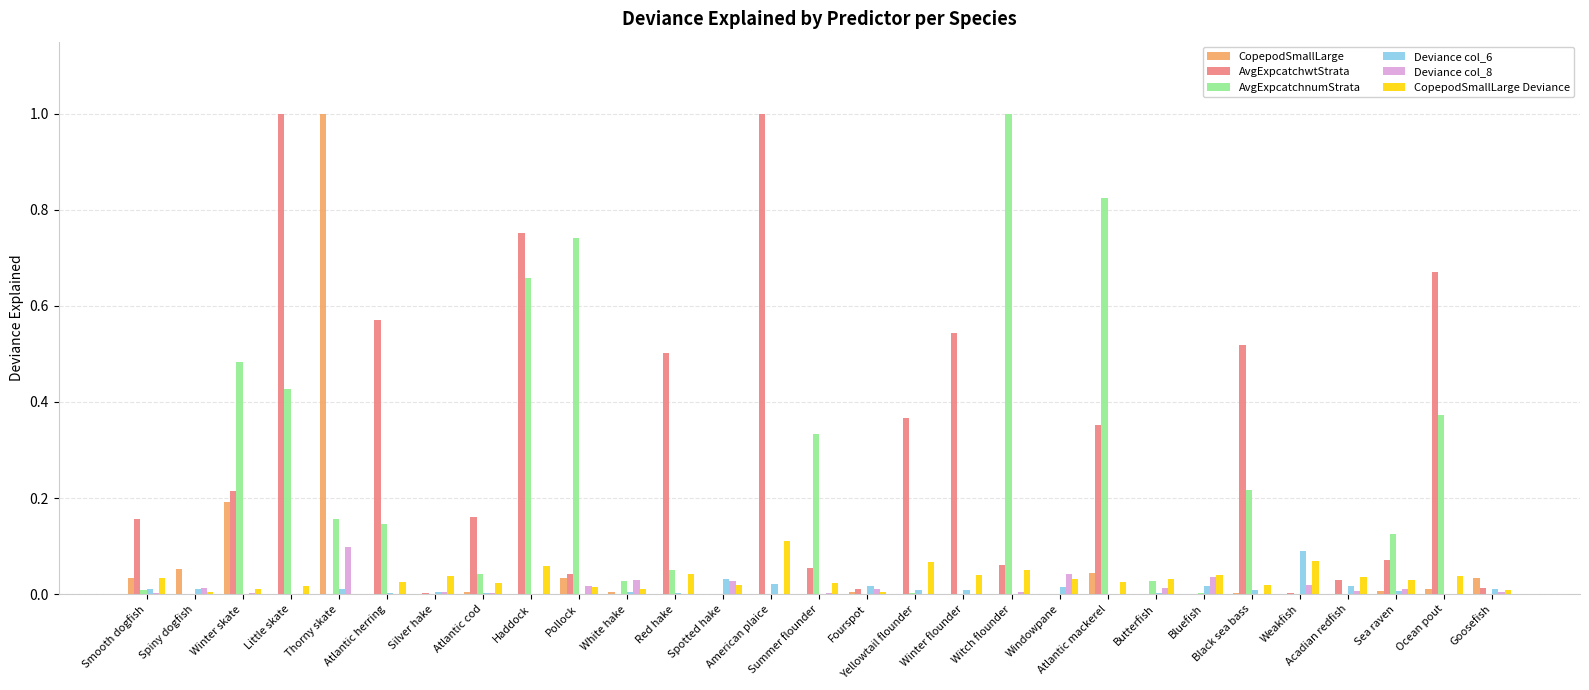

True or false: CopepodSmallLarge Deviance has a value of 0.0 at Windowpane.

True